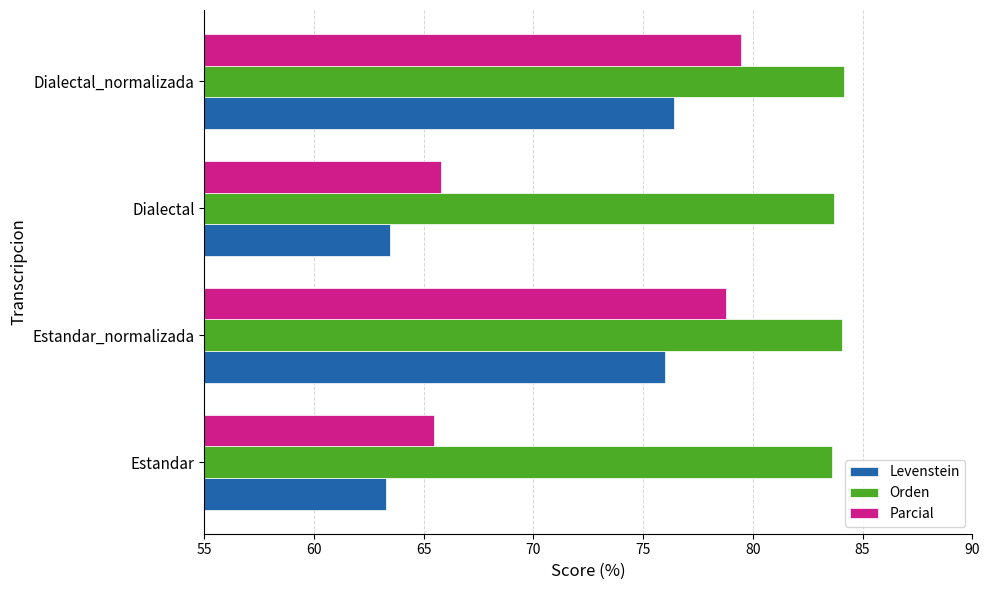

List the series in order of their overall mean, lowest first.

Levenstein, Parcial, Orden